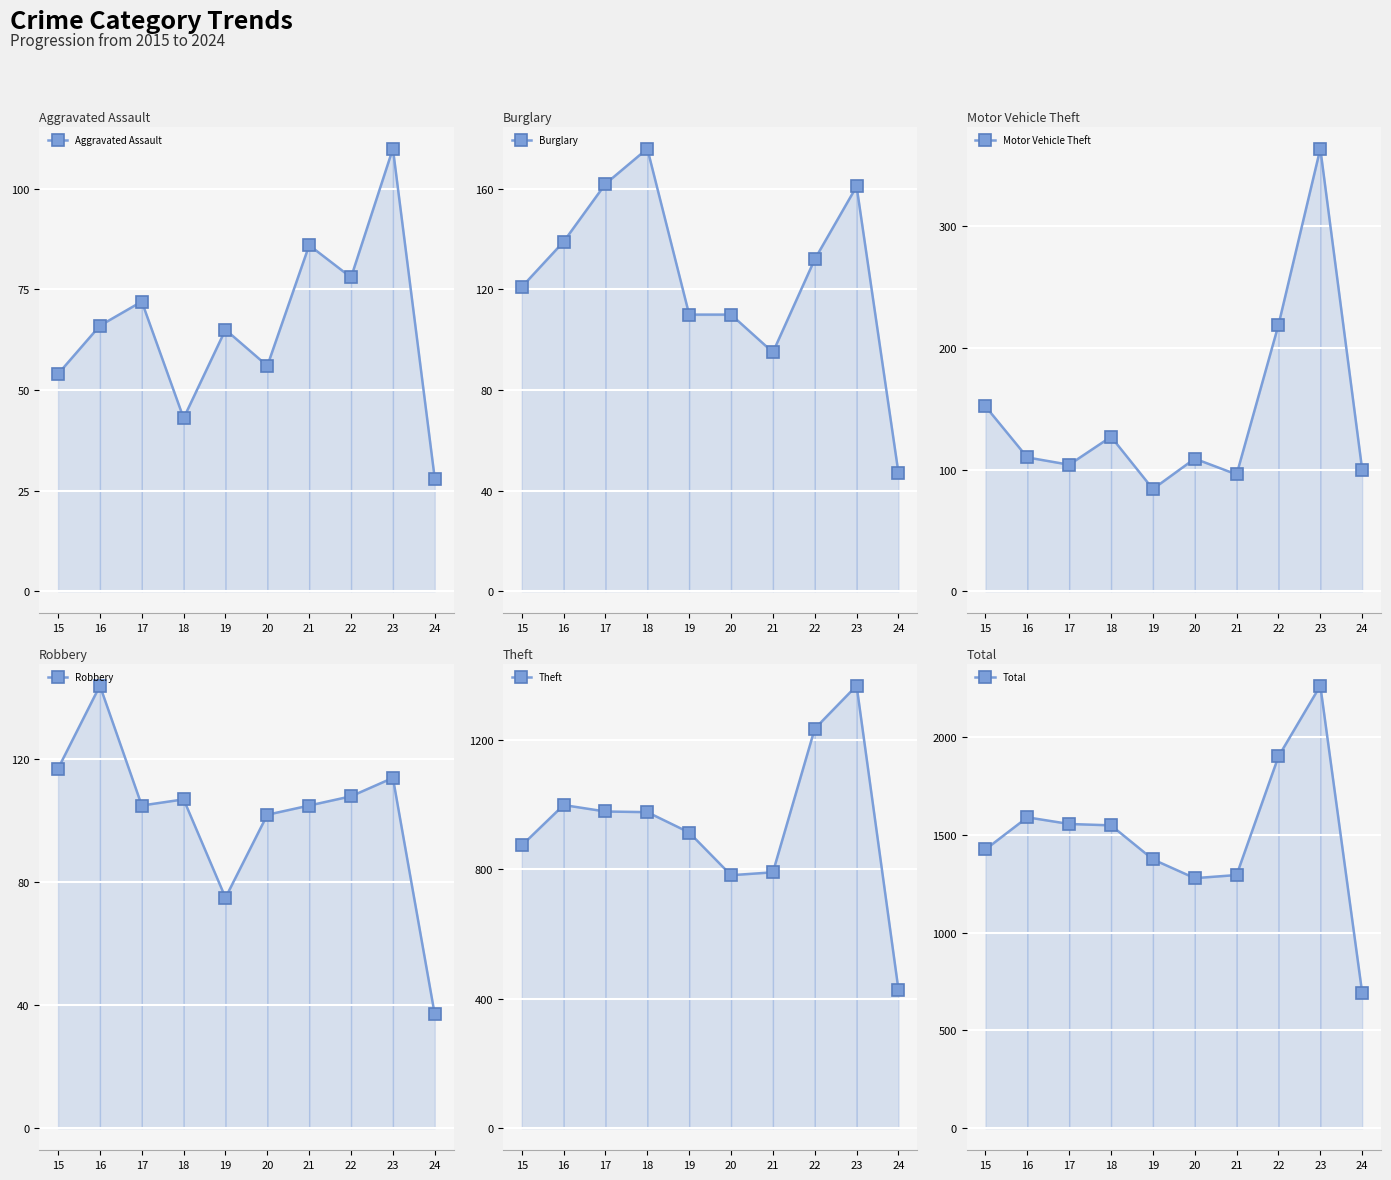

Which series changed the most between 18 and 22?

Total